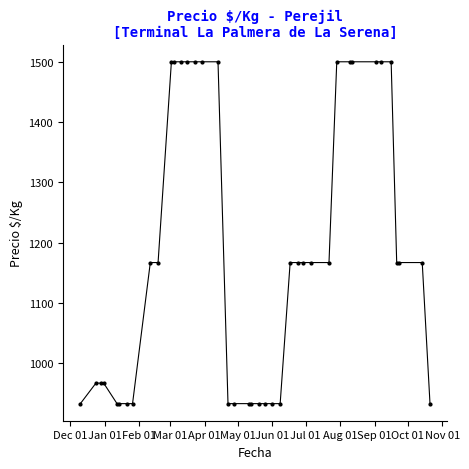

What is the greatest value displayed?

1500